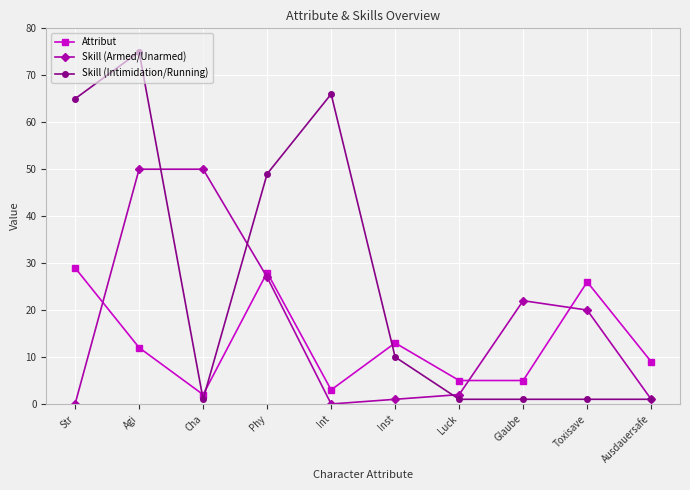

What is the difference between the highest and lowest values at Str?

65